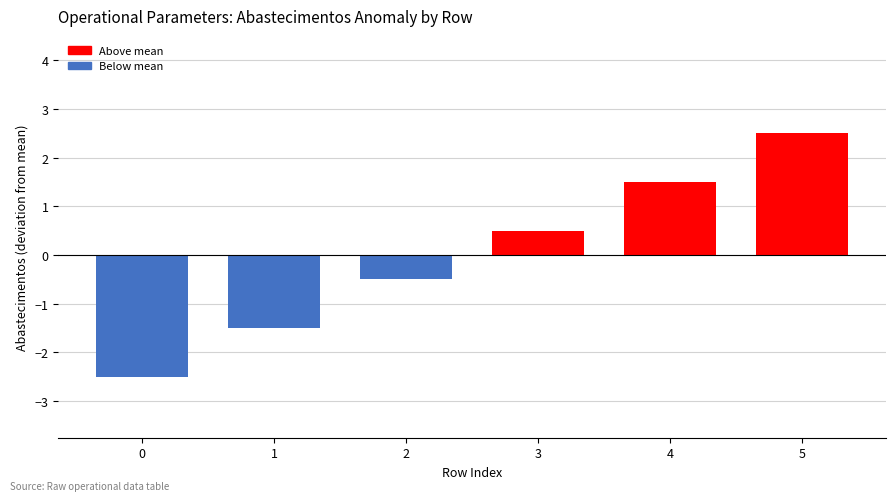

The value at 2 is -0.5. True or false?

True